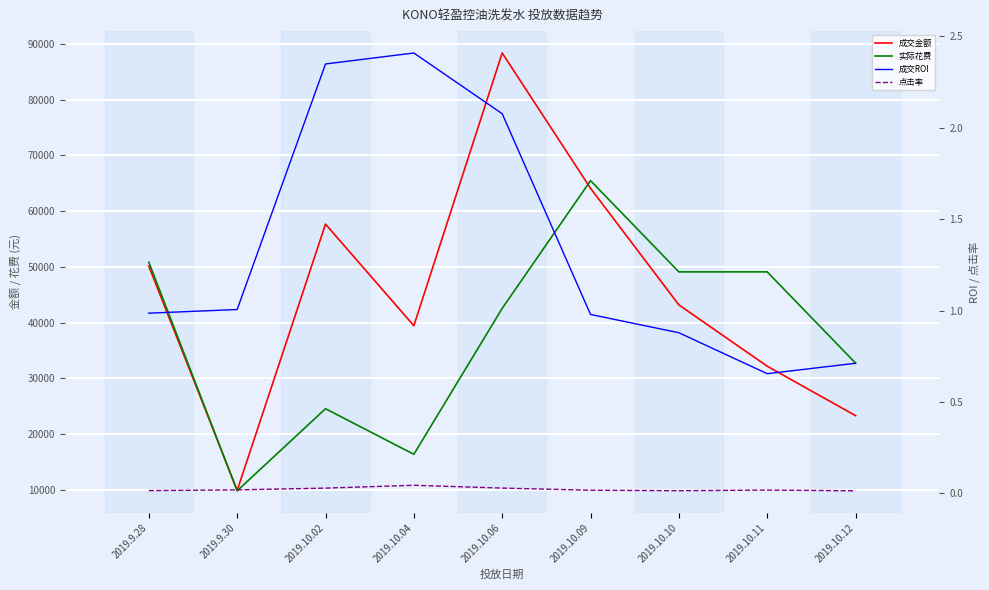

Reading left to right, what are all the values shown in this chart?

成交金额: 2019.9.28=50107.0	2019.9.30=9879.0	2019.10.02=57652.7	2019.10.04=39427.0	2019.10.06=88349.4	2019.10.09=64080.0	2019.10.10=43165.0	2019.10.11=32168.9	2019.10.12=23298.8
实际花费: 2019.9.28=50820.0	2019.9.30=9817.5	2019.10.02=24543.8	2019.10.04=16362.5	2019.10.06=42542.5	2019.10.09=65450.0	2019.10.10=49087.5	2019.10.11=49087.5	2019.10.12=32725.0
成交ROI: 2019.9.28=1.0	2019.9.30=1.0	2019.10.02=2.3	2019.10.04=2.4	2019.10.06=2.1	2019.10.09=1.0	2019.10.10=0.9	2019.10.11=0.7	2019.10.12=0.7
点击率: 2019.9.28=0.0	2019.9.30=0.0	2019.10.02=0.0	2019.10.04=0.0	2019.10.06=0.0	2019.10.09=0.0	2019.10.10=0.0	2019.10.11=0.0	2019.10.12=0.0